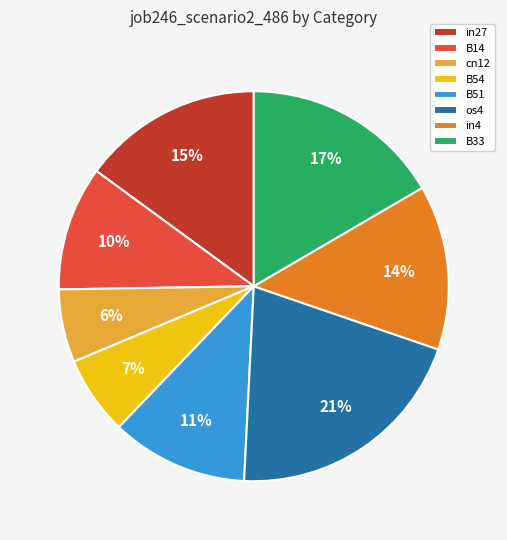

How many segments does this pie chart have?

8